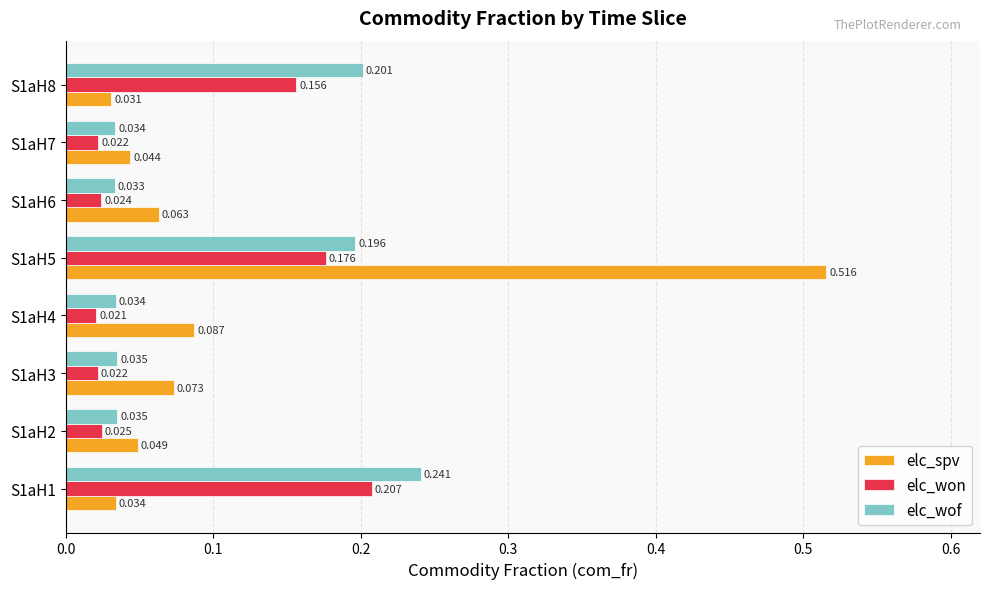

Which series has the largest total across all categories?

elc_spv